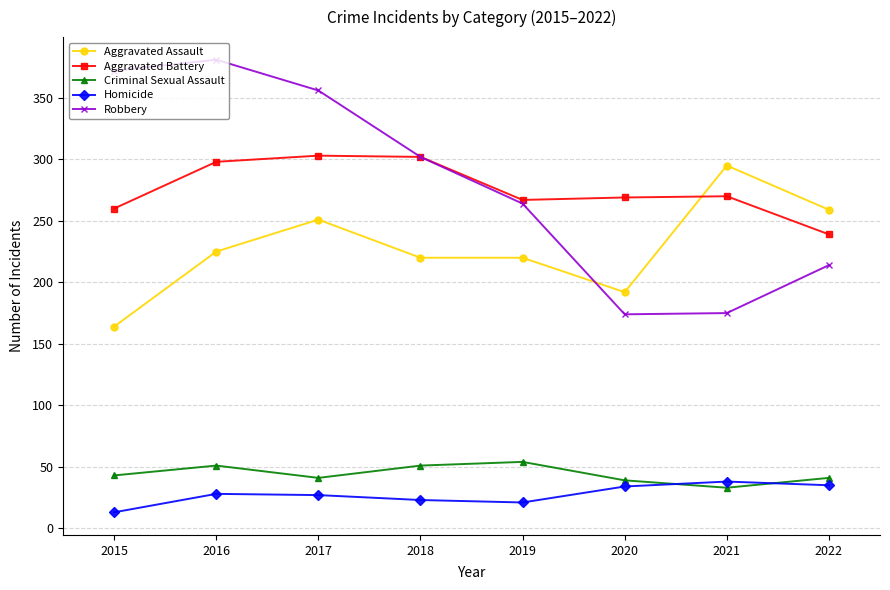

The Aggravated Assault series shows 492 at 2021. True or false?

False